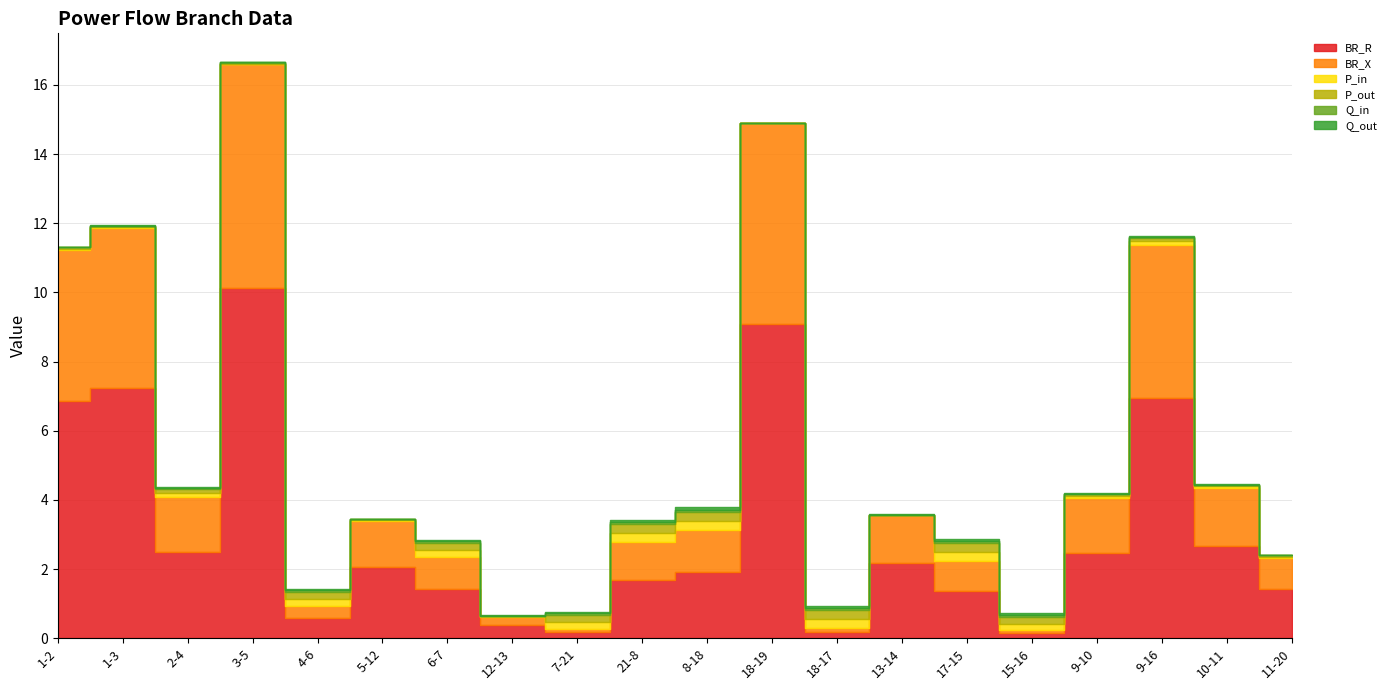

Which has a higher value, 17-15 or 5-12?

5-12